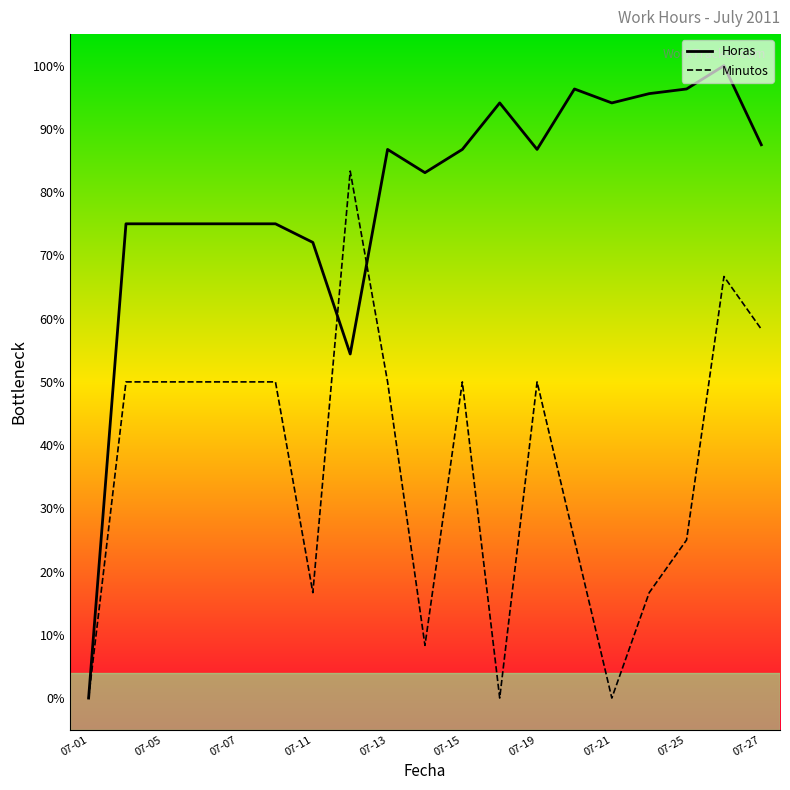

Rank the series at 07-11 from highest to lowest value.

Horas, Minutos